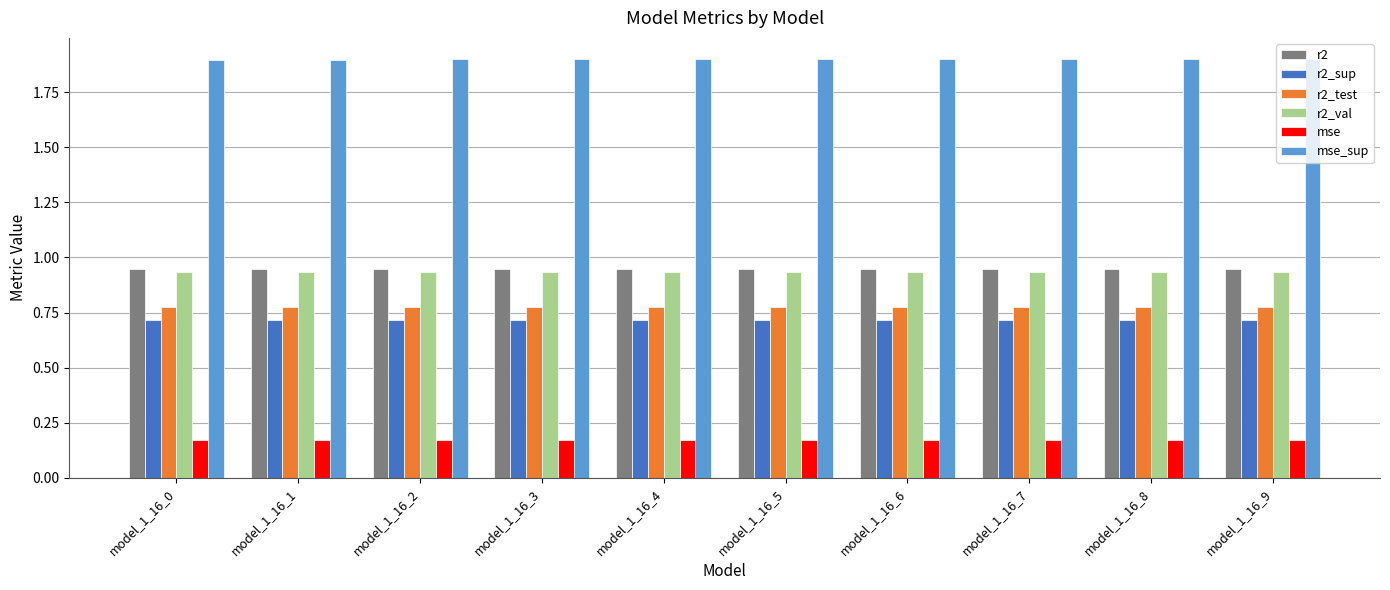

What is the total value across all series at model_1_16_2?

5.4